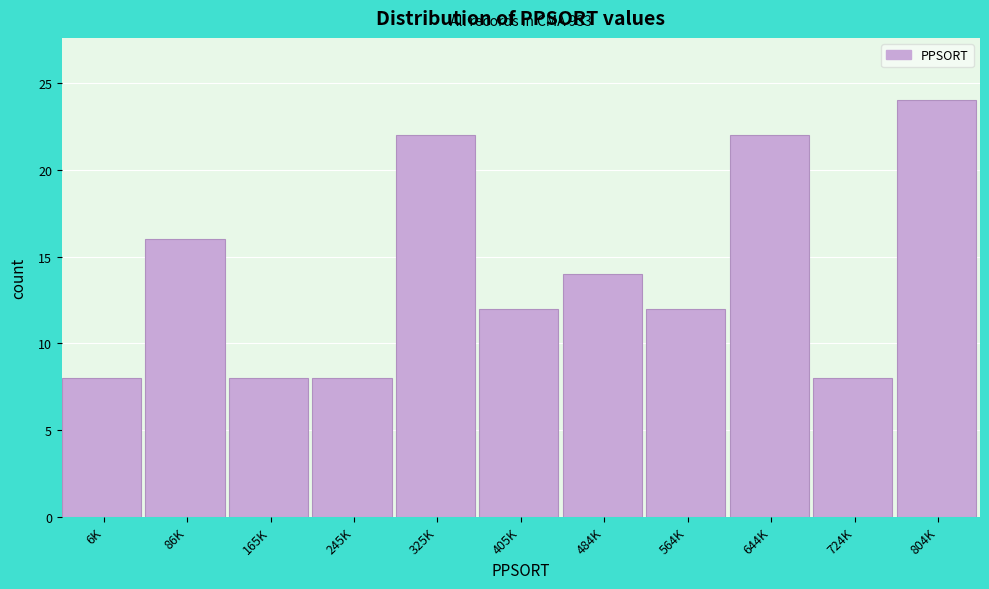

Reading left to right, extract all data points from this chart.

8	16	8	8	22	12	14	12	22	8	24